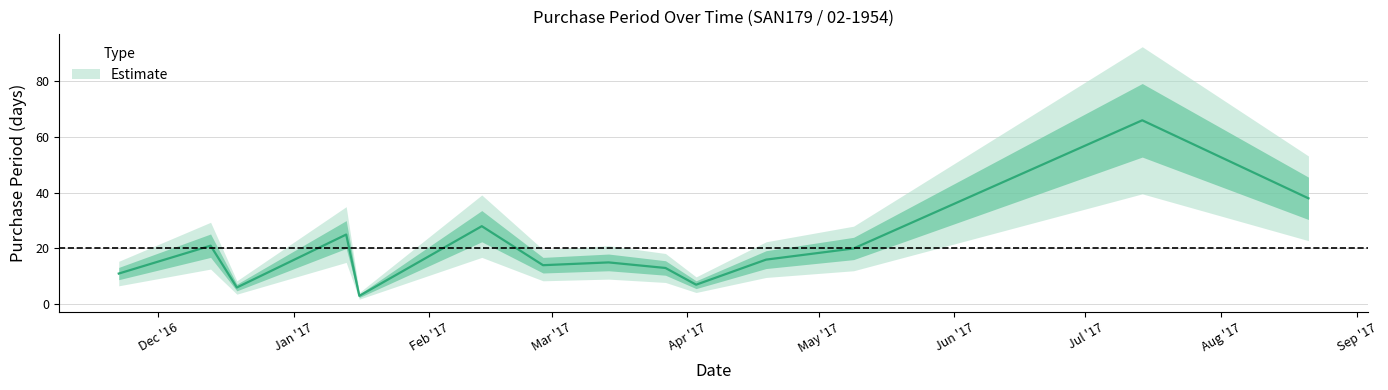

Which category has the lowest value across all series?

2017-01-16